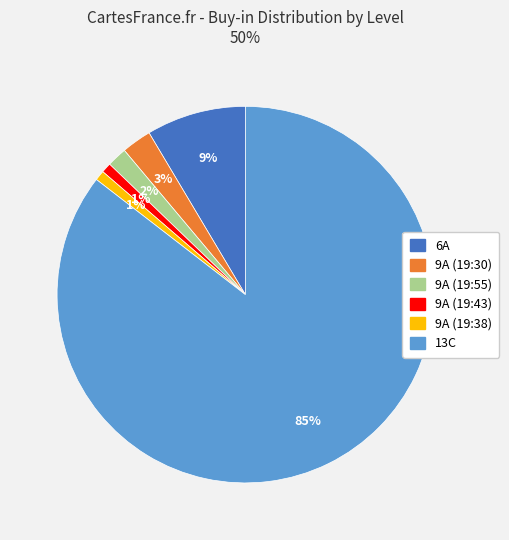

To the nearest percent, what is the average slice percentage?

17%